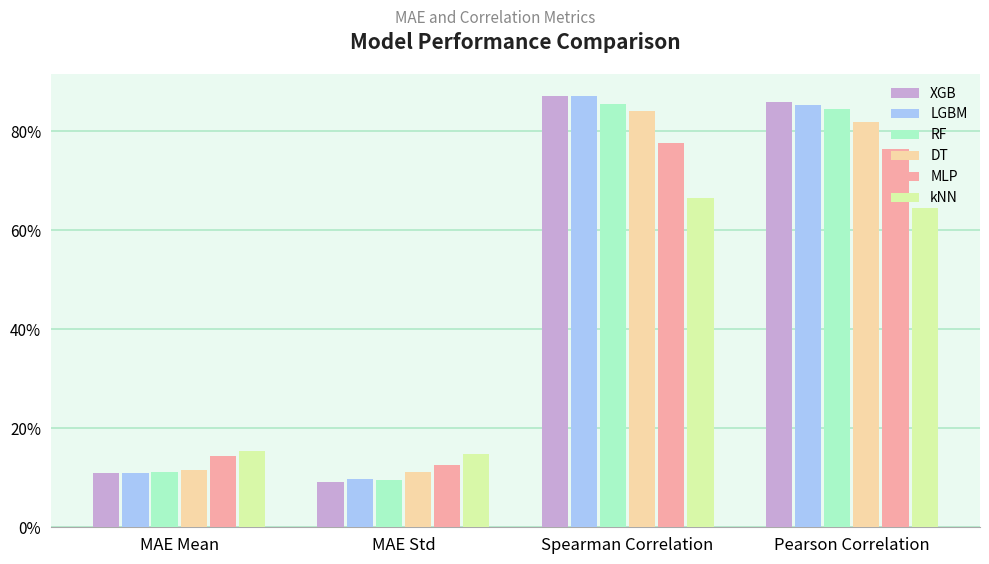

Does the chart contain stacked bars?

No